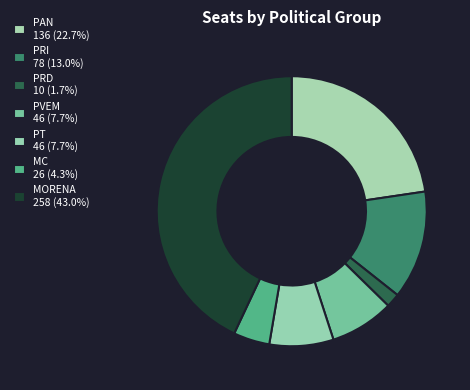

How many segments does this pie chart have?

7